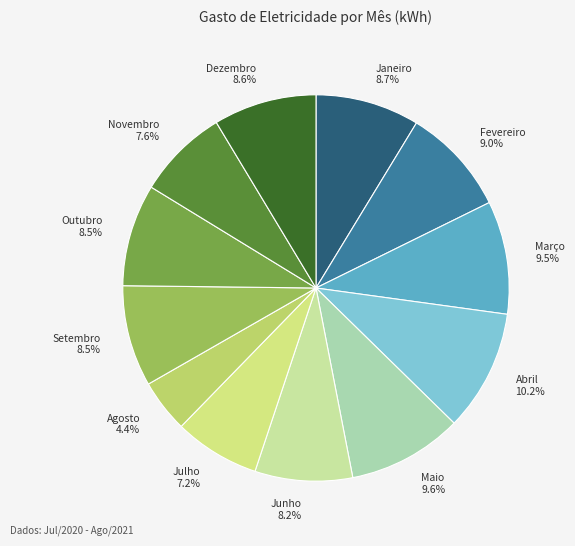

To the nearest percent, what portion does Novembro represent?

8%